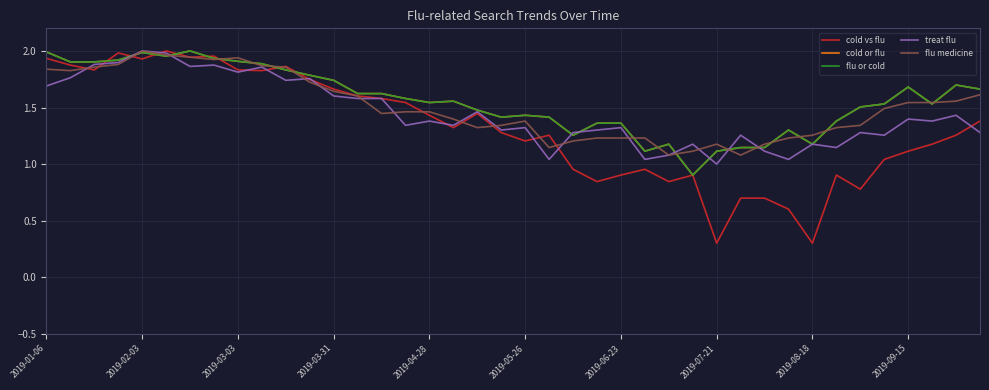

How many lines are shown in the chart?

5